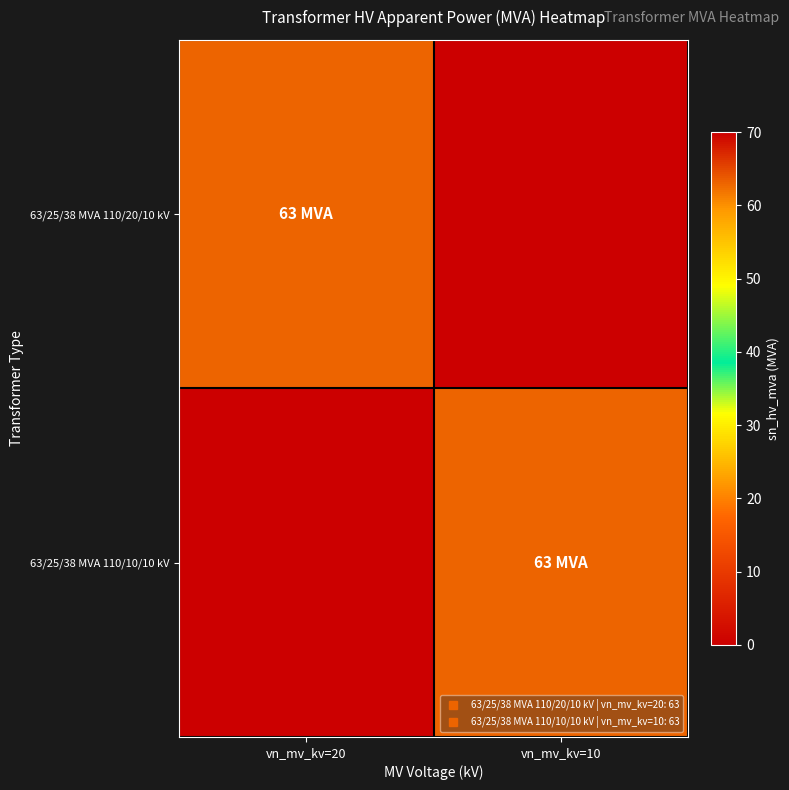

Reading left to right, list all the values displayed in this chart.

63/25/38 MVA 110/20/10 kV: vn_mv_kv=20=63	vn_mv_kv=10=0
63/25/38 MVA 110/10/10 kV: vn_mv_kv=20=0	vn_mv_kv=10=63